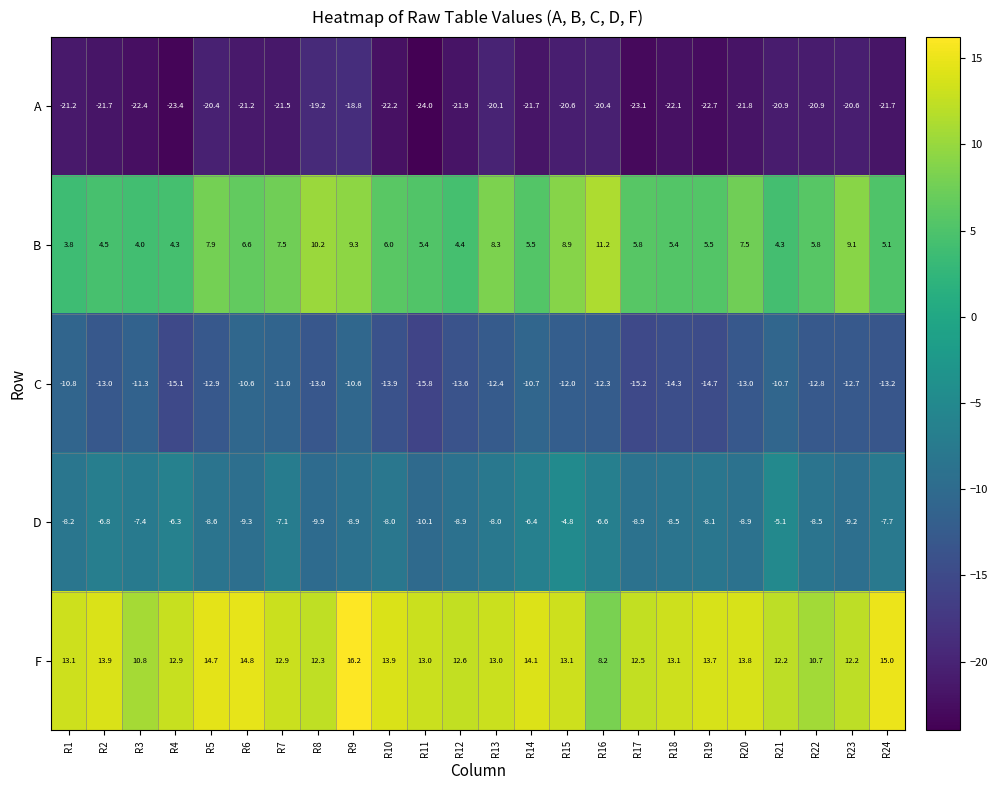

Count the number of categories in the chart.

24